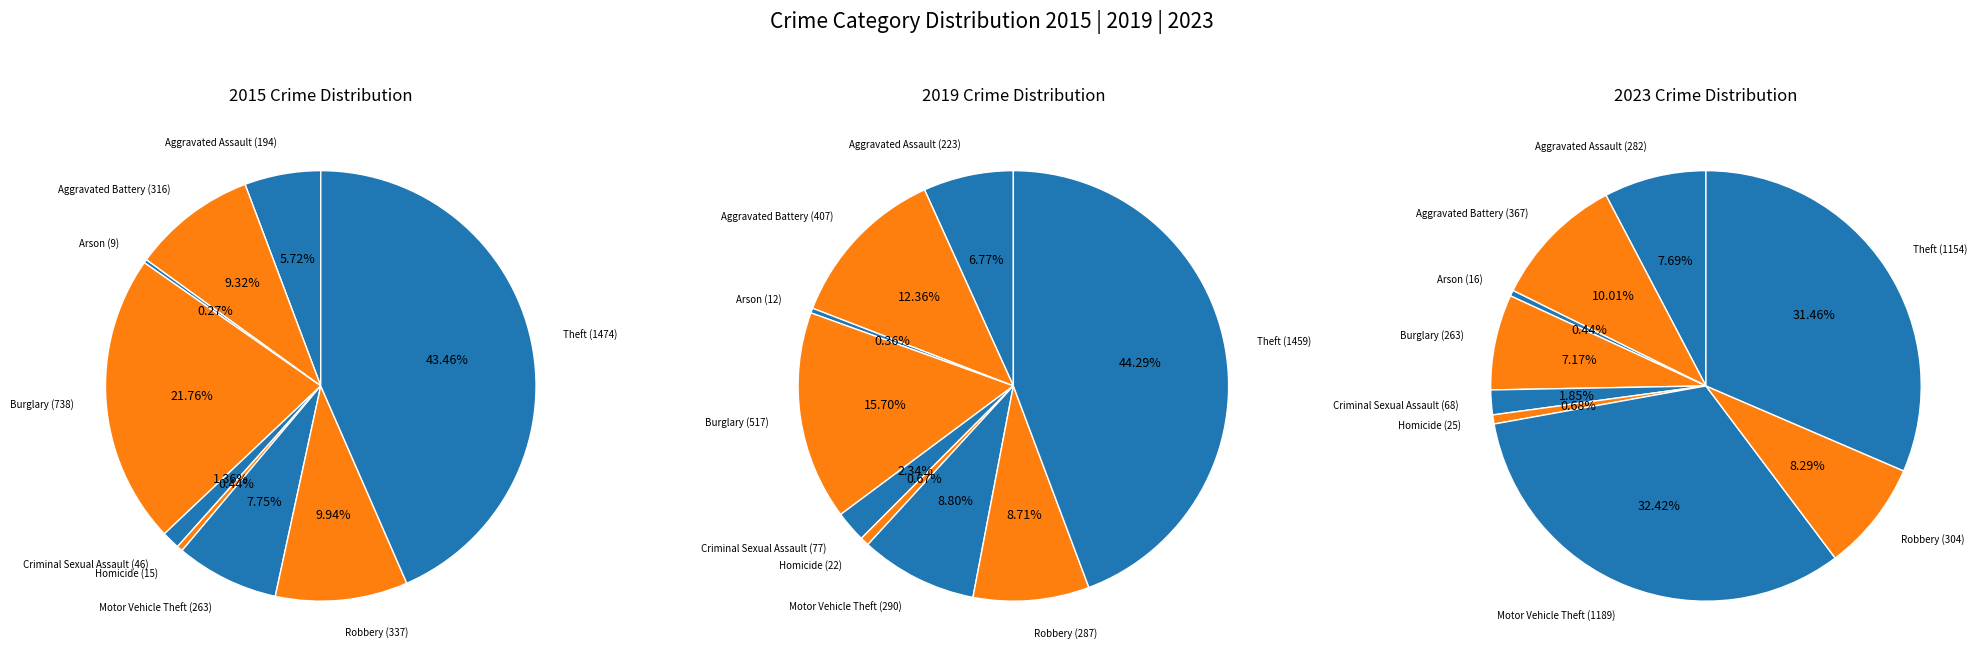

To the nearest percent, what portion does Aggravated Assault represent?

8%